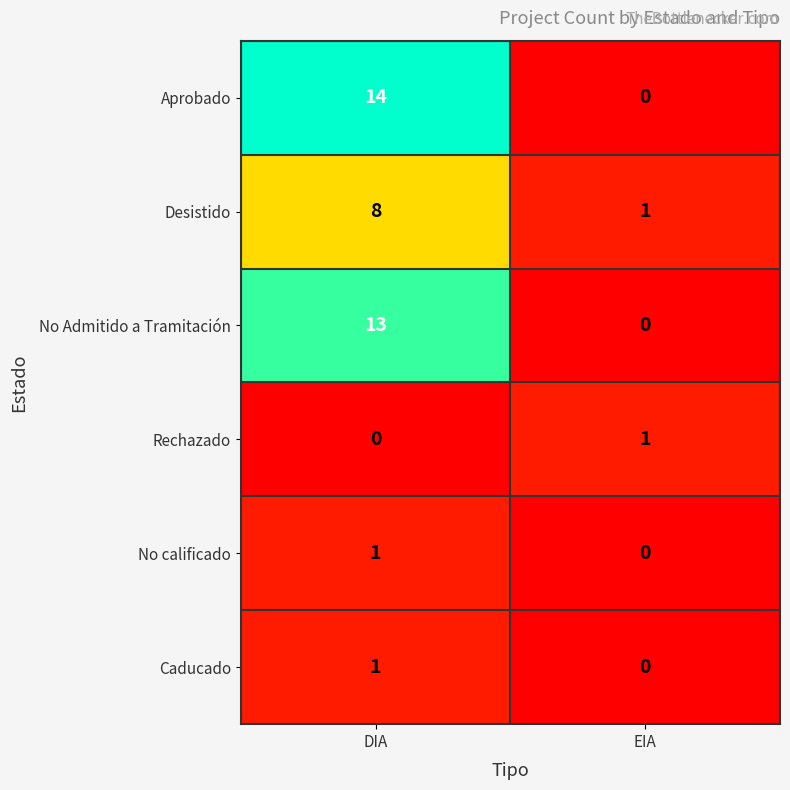

What is the difference between the Aprobado values at EIA and DIA?

14